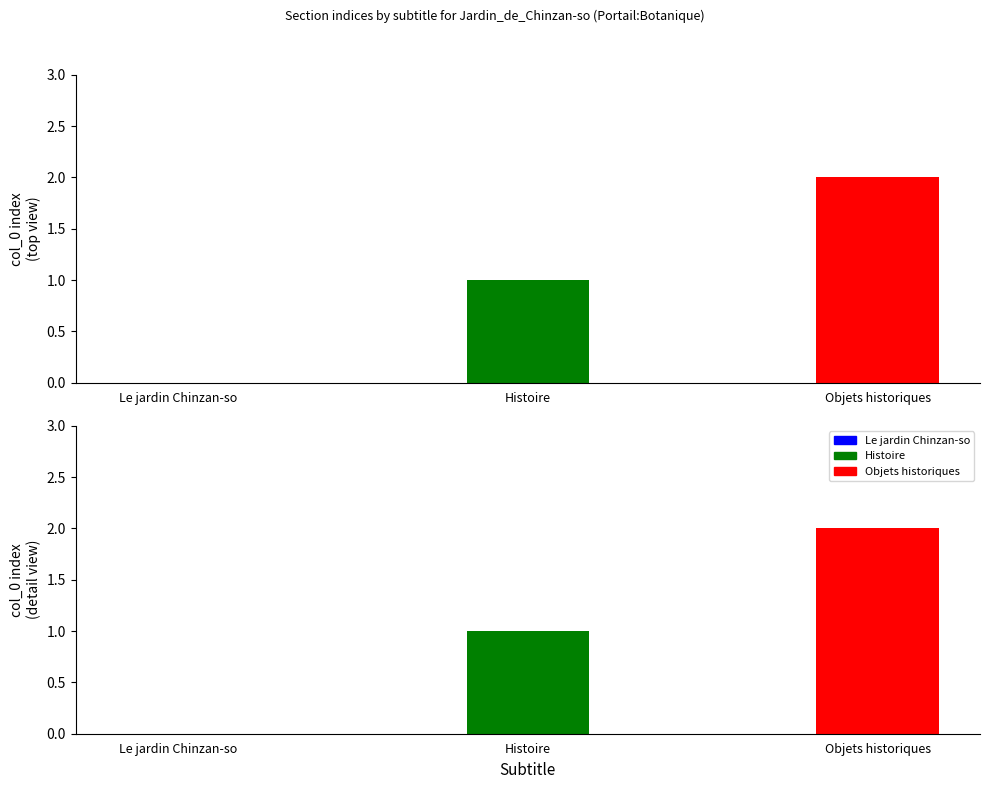

How many values exceed 1?

1